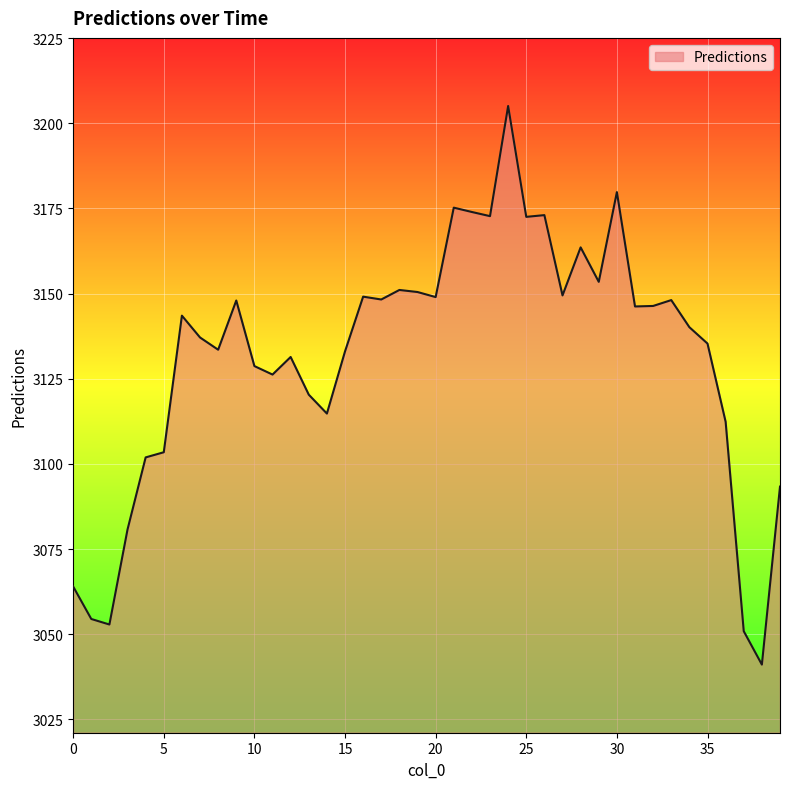

What is the difference between the maximum and minimum values?

164.0